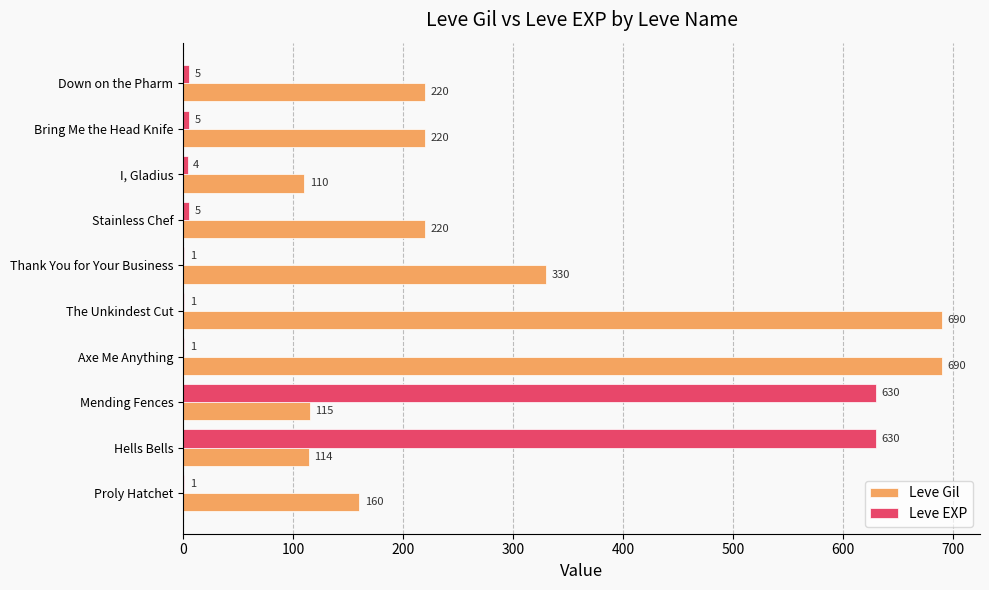

What is the greatest value displayed?

690